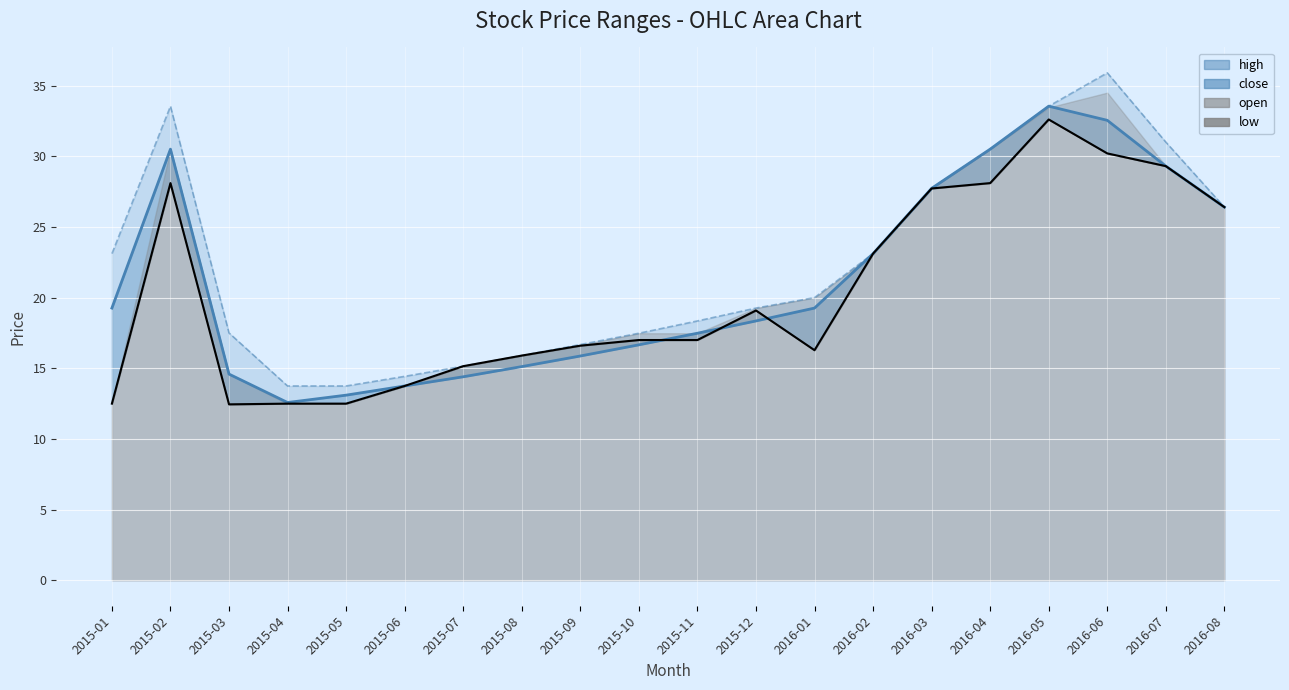

How many data points does each series have?

20